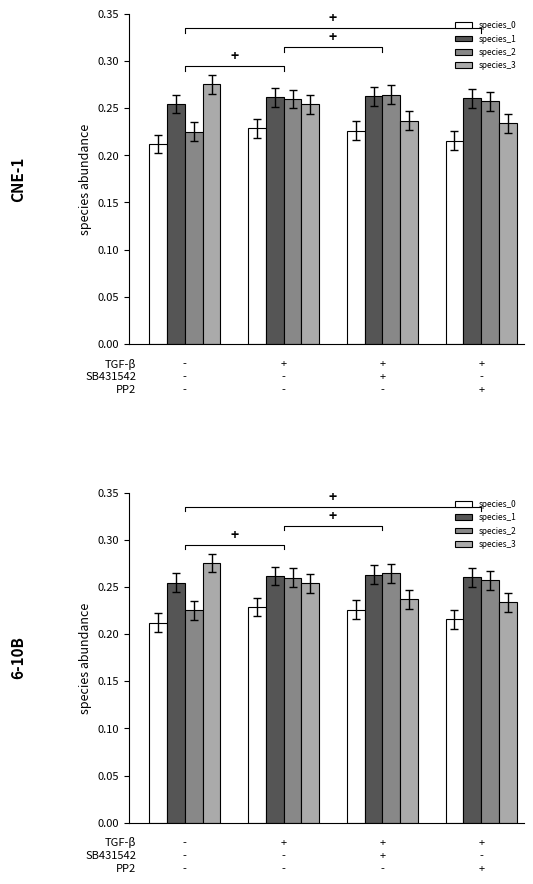

Which series has the widest spread of values?

species_3